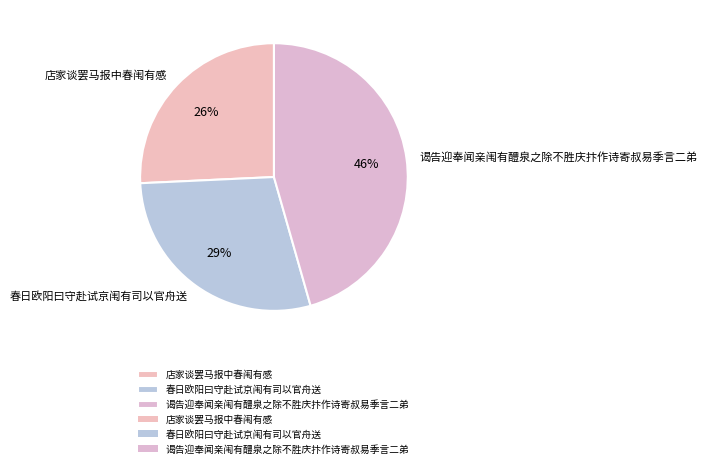

Which slice is the largest?

谒告迎奉闻亲闱有醴泉之除不胜庆抃作诗寄叔易季言二弟